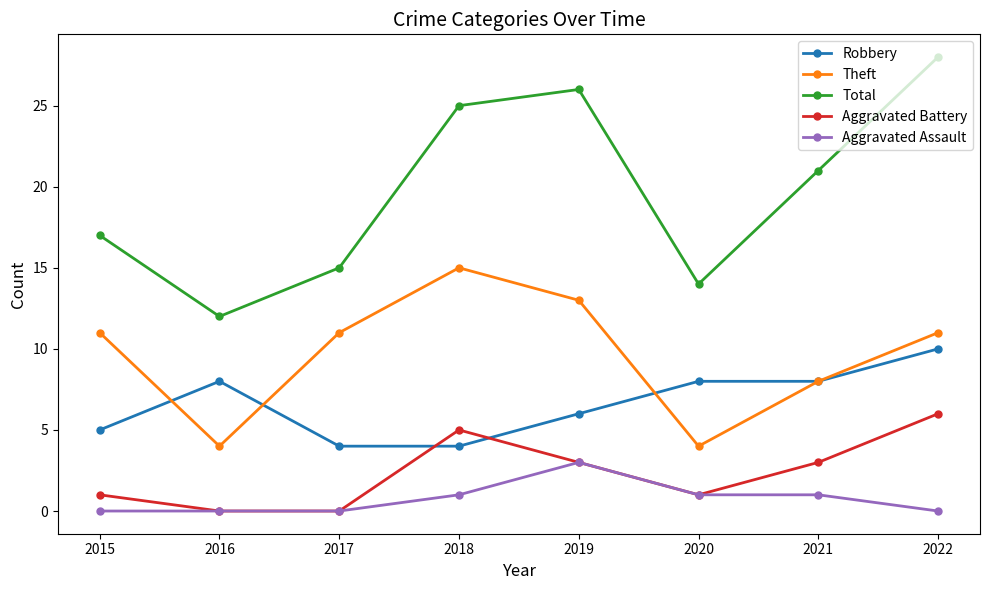

At which category does Theft reach its first local peak?

2018